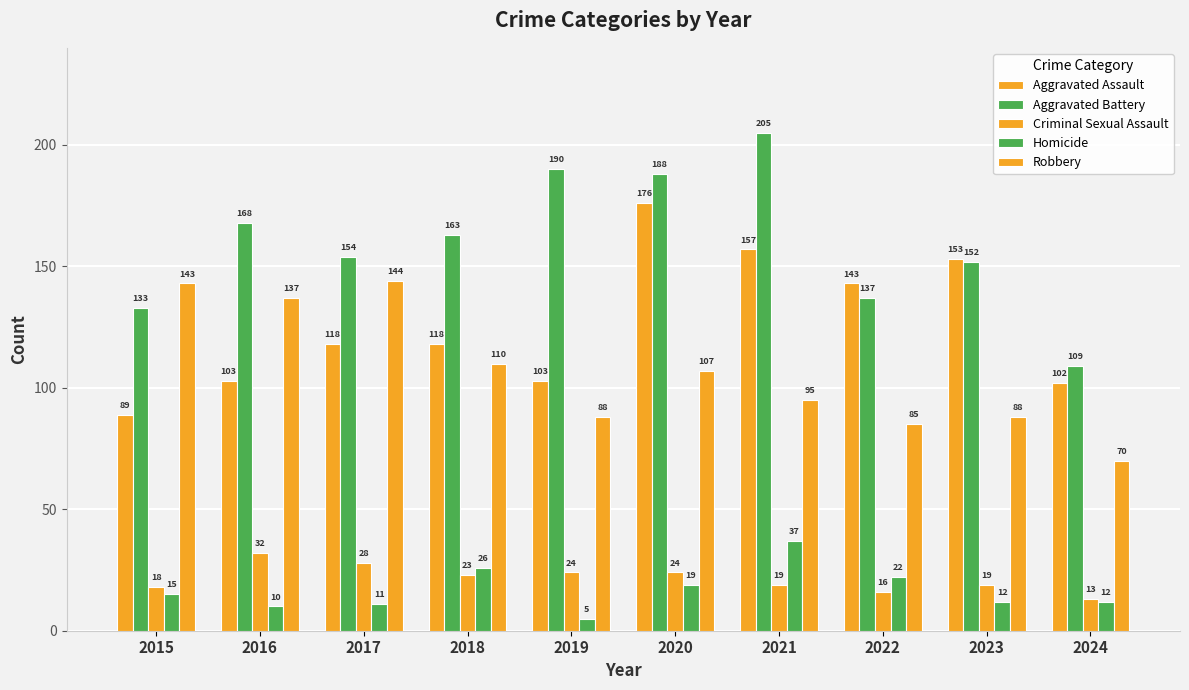

Does the chart contain any negative values?

No